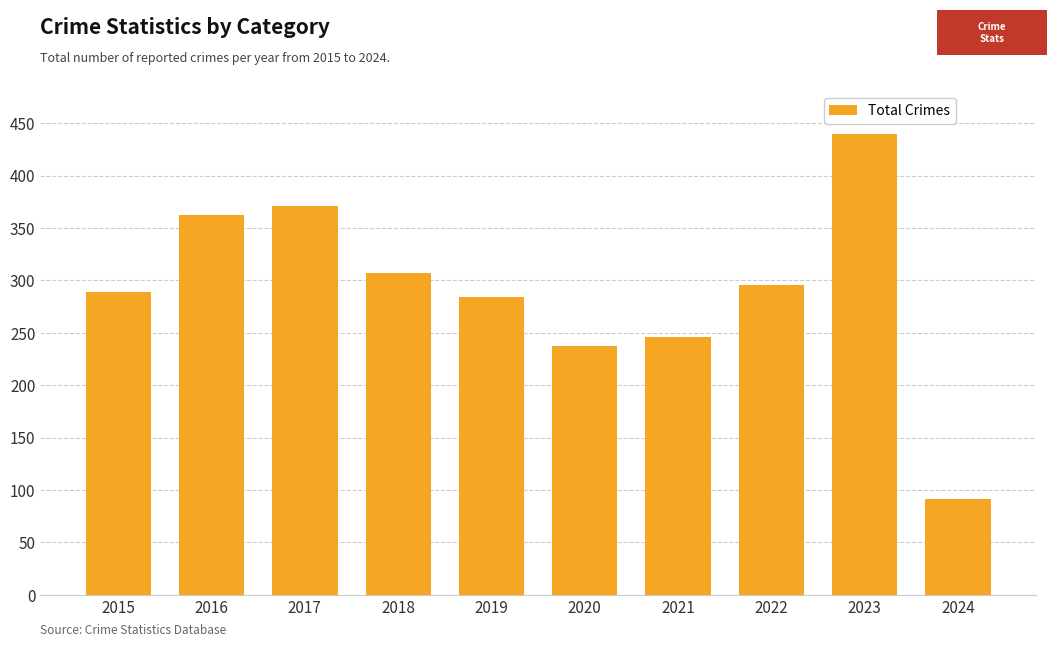

What is the smallest value displayed?

91